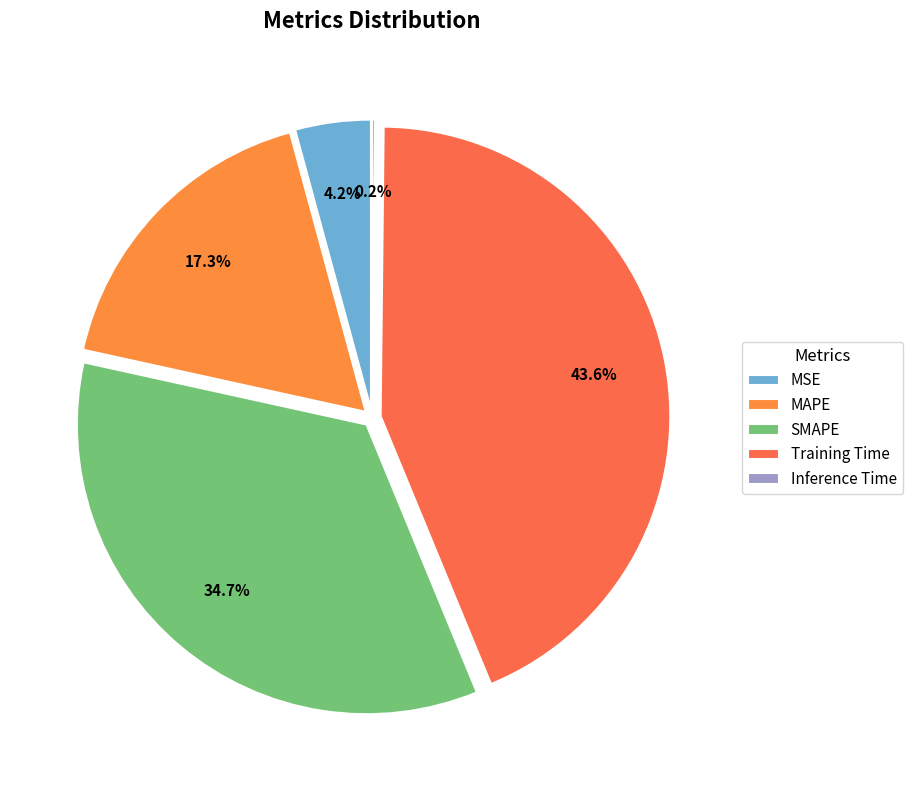

Which slice is the smallest?

Inference Time